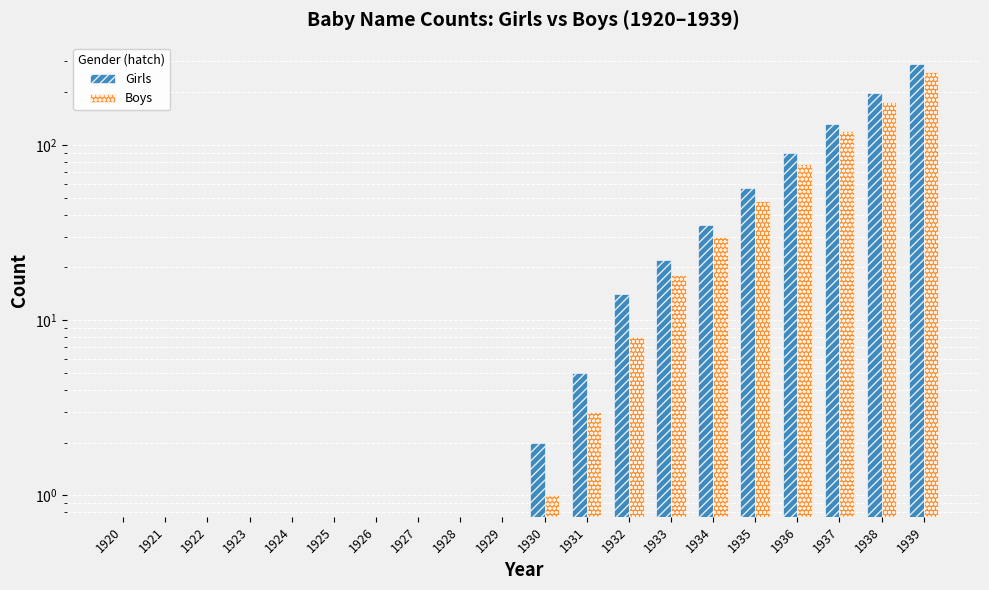

What is the average value of the Boys series?

37